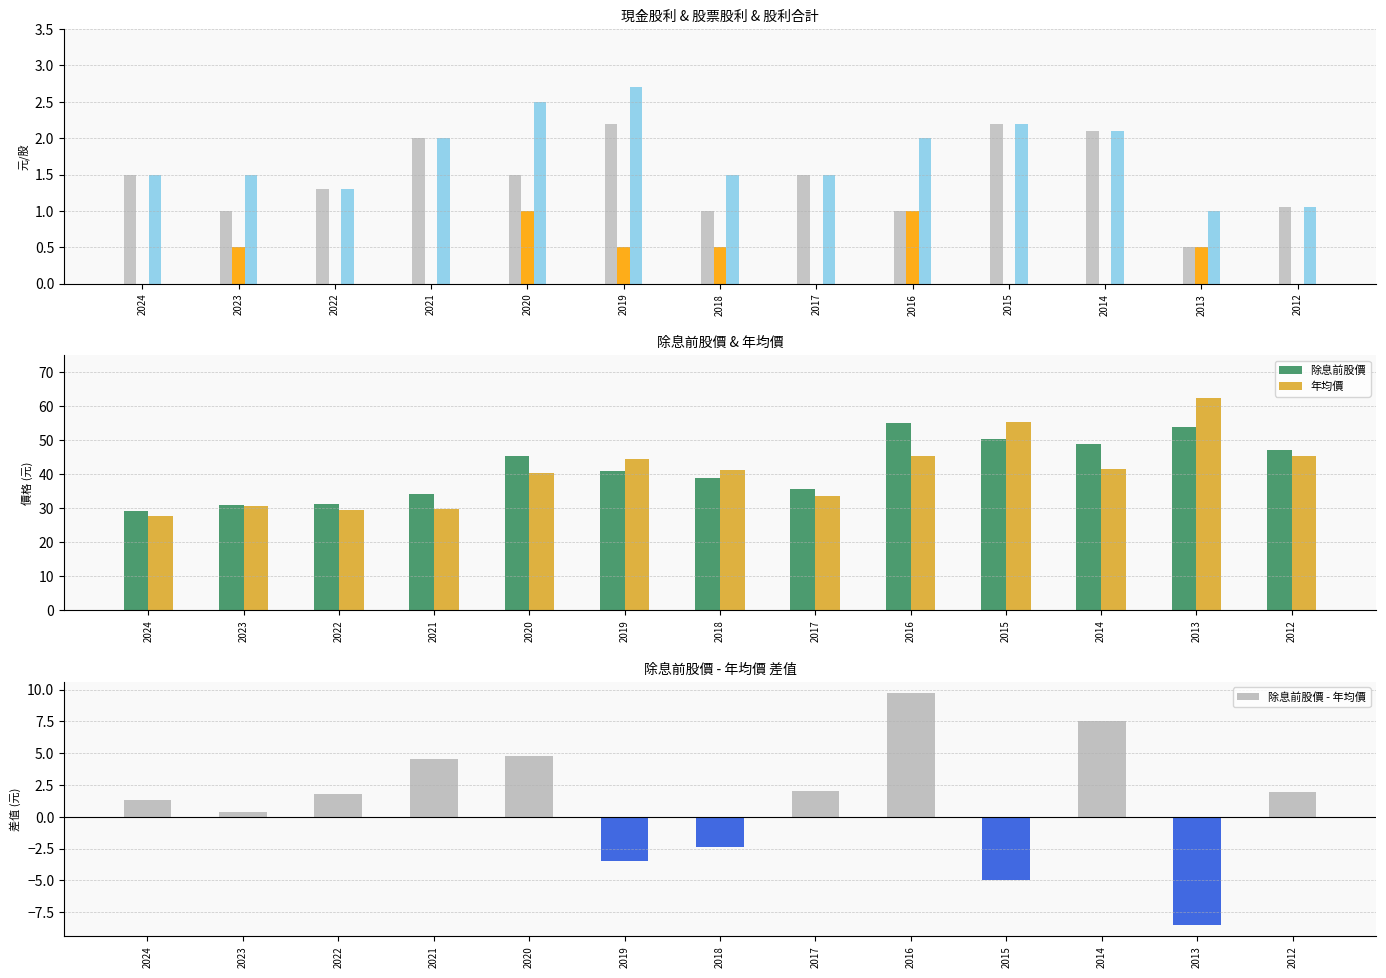

True or false: 除息前股價 has a value of 86.0 at 2016.

False